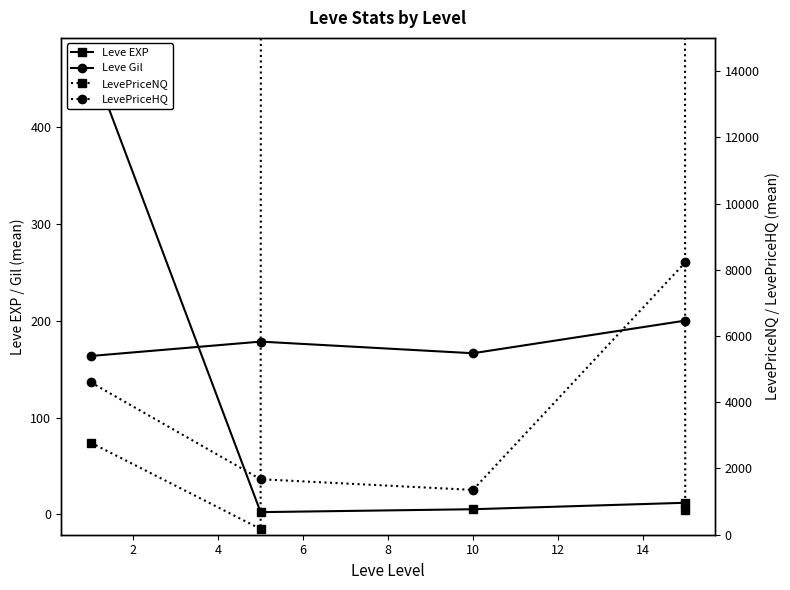

Does the chart display data point markers on the line(s)?

Yes